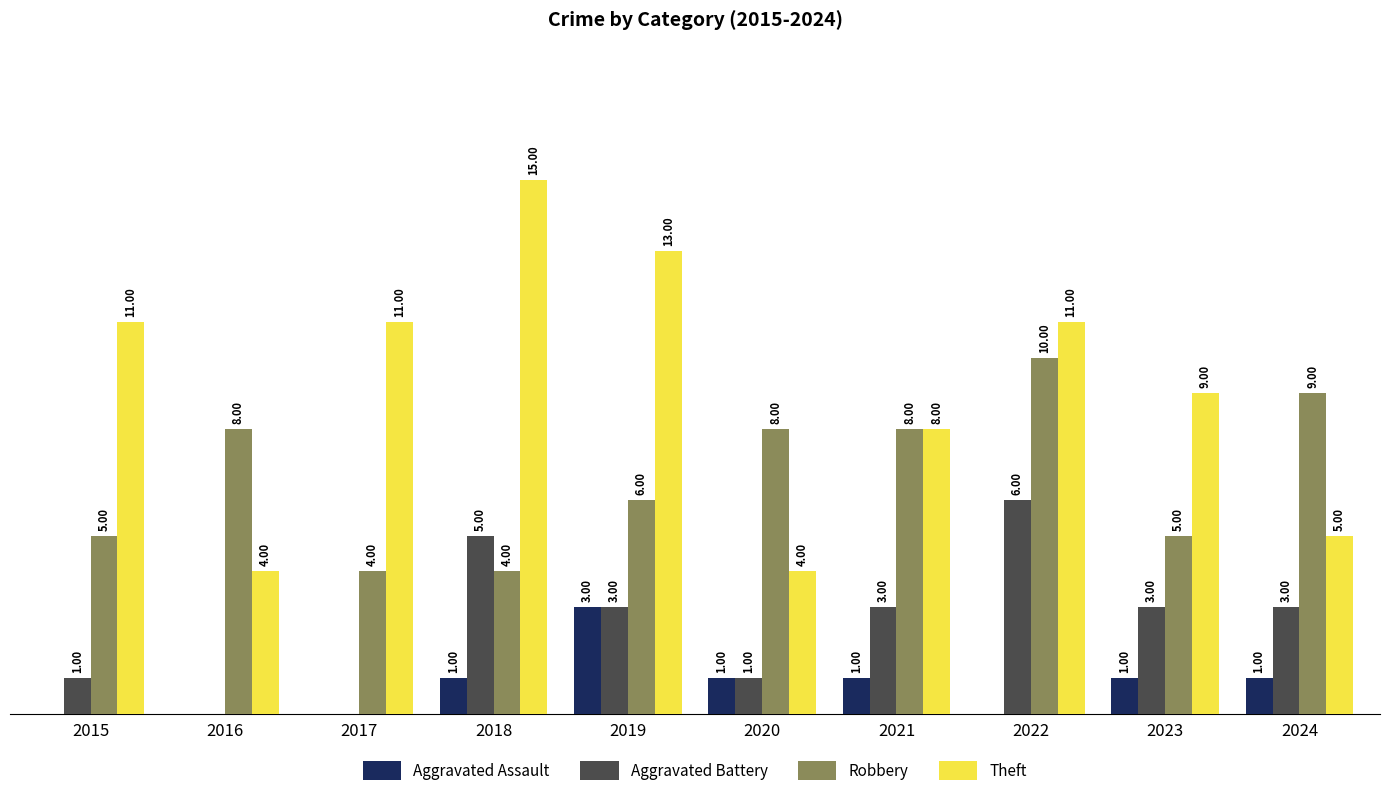

Between 2016 and 2022, which series saw the biggest shift?

Theft